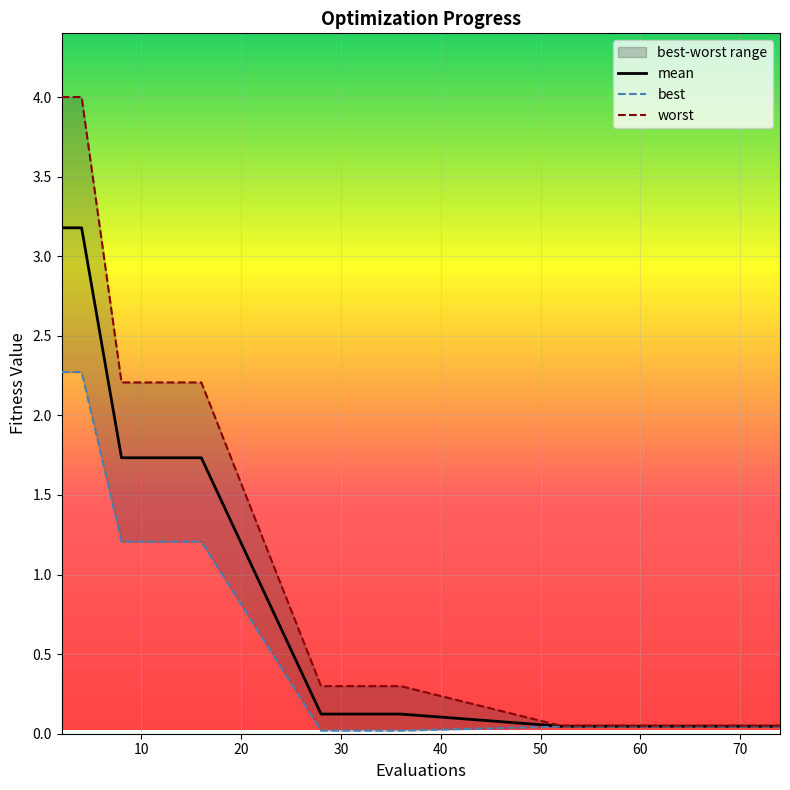

Reading left to right, list all the values displayed in this chart.

mean: 3.2	3.2	1.7	1.7	0.1	0.1	0.0	0.0	0.0	0.0	0.0	0.0	0.0	0.0	0.0	0.0
best: 2.3	2.3	1.2	1.2	0.0	0.0	0.0	0.0	0.0	0.0	0.0	0.0	0.0	0.0	0.0	0.0
worst: 4.0	4.0	2.2	2.2	0.3	0.3	0.1	0.1	0.1	0.1	0.1	0.1	0.1	0.1	0.1	0.1